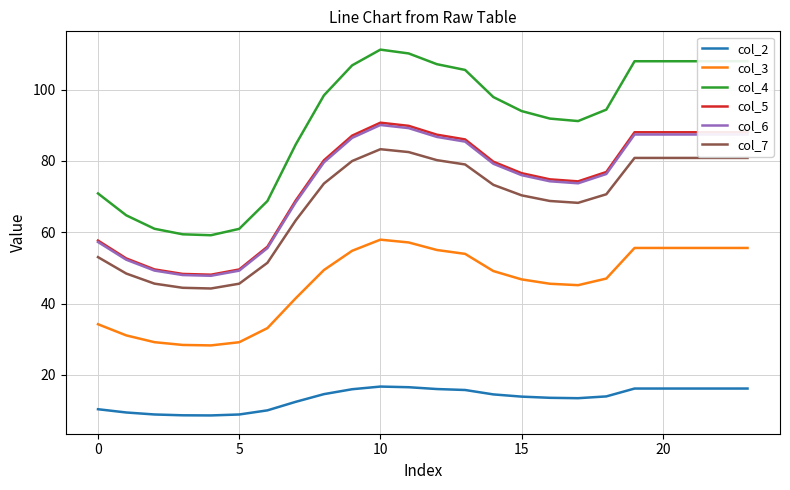

True or false: col_2 and col_3 intersect in this chart.

False